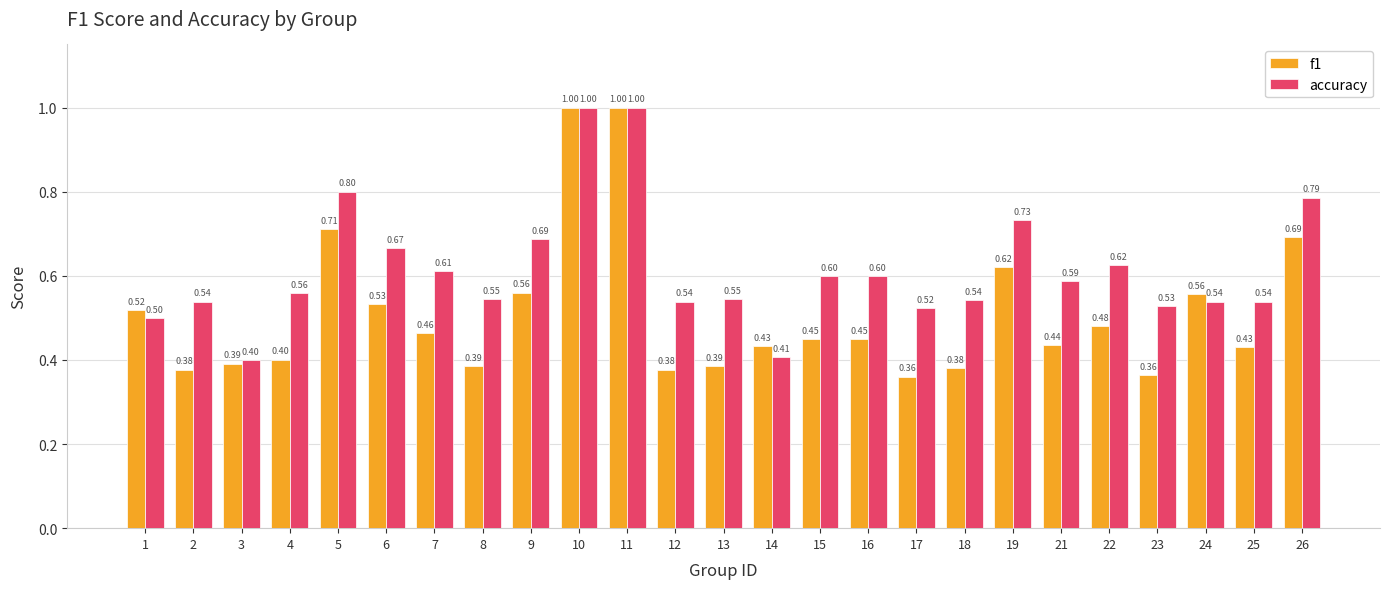

At which label is f1 closest to 0?

17